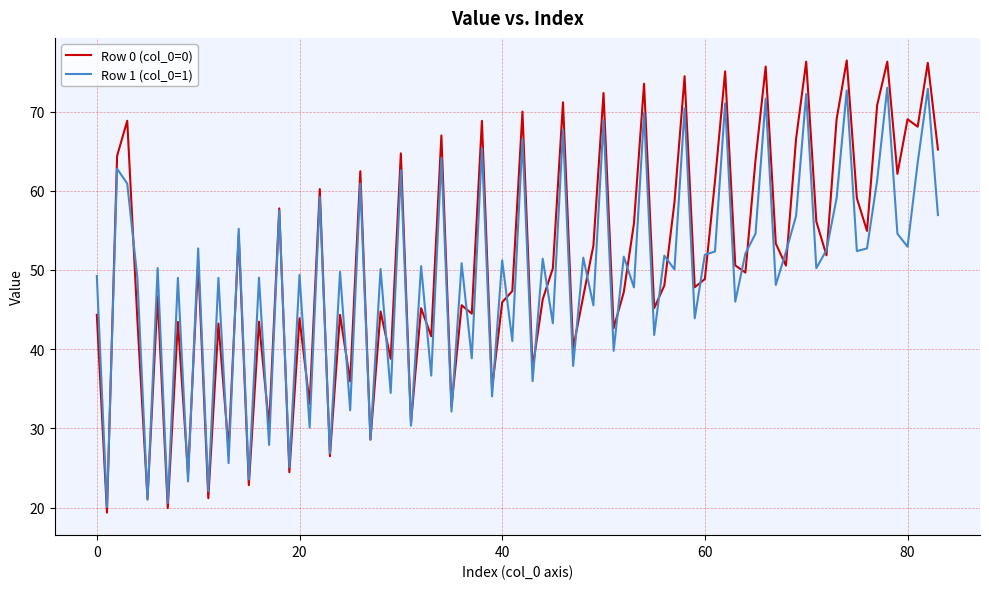

Which series has the largest range (max minus min)?

Row 0 (col_0=0)